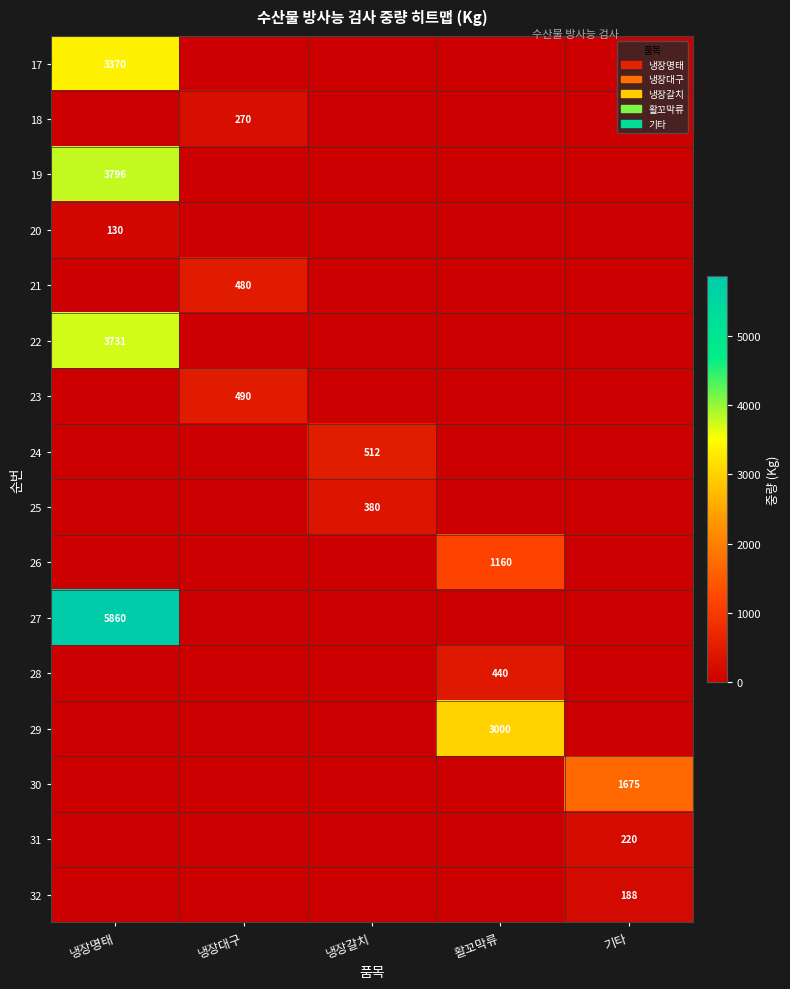

Is it true that 17 equals 3370 at 냉장명태?

True